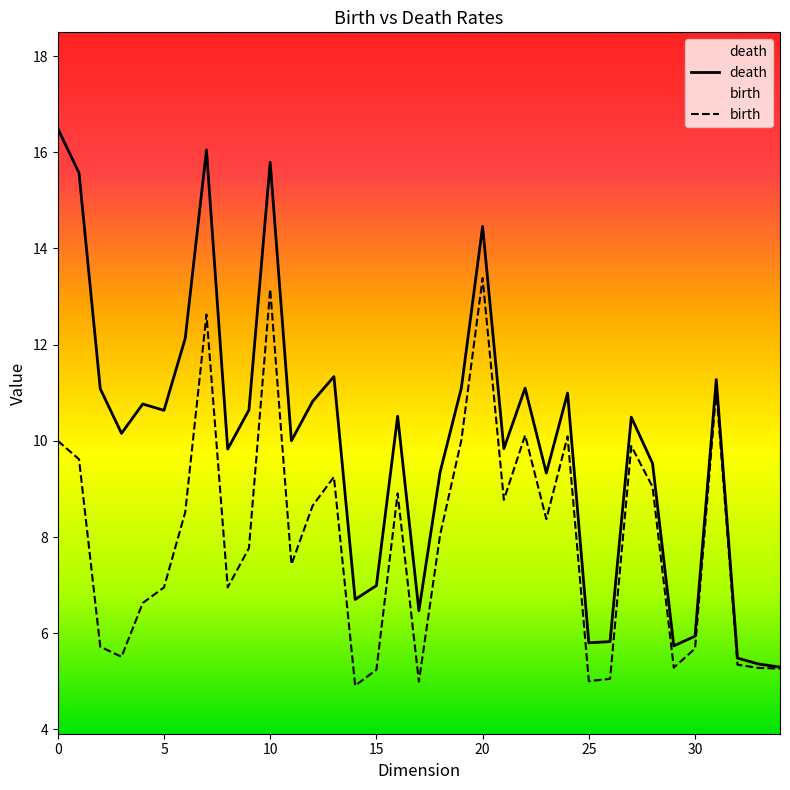

How many data points in death are less than 10?

15